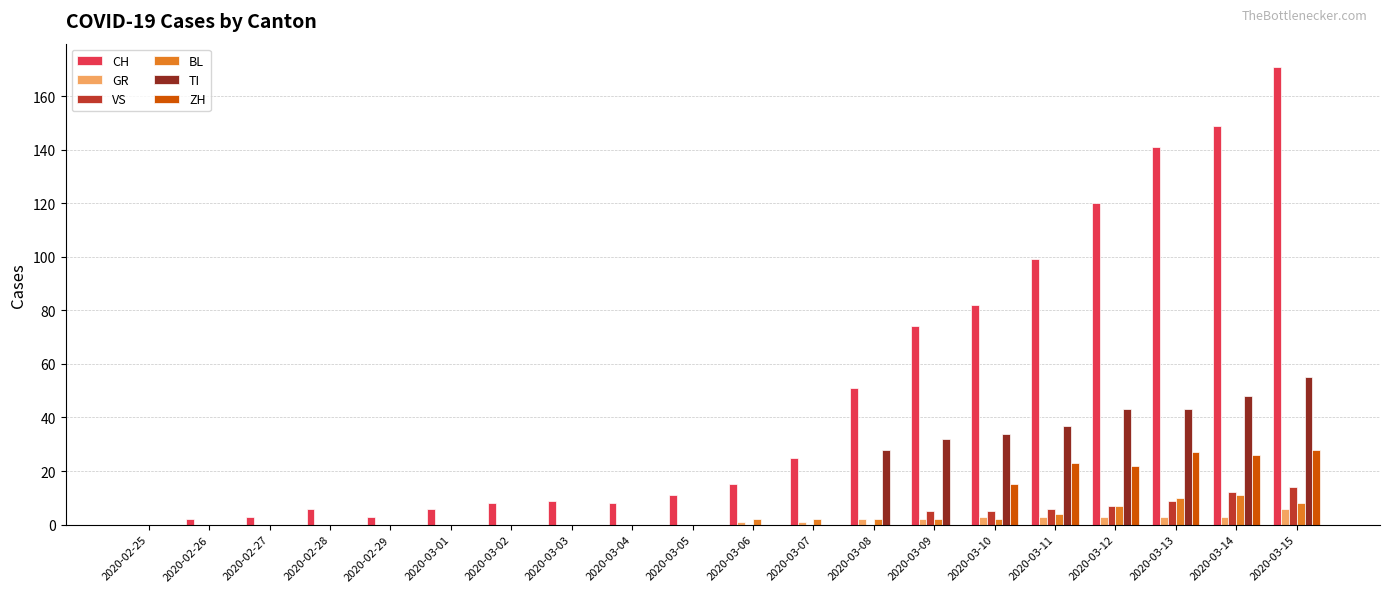

What is the difference between the TI values at 2020-03-14 and 2020-02-26?

48